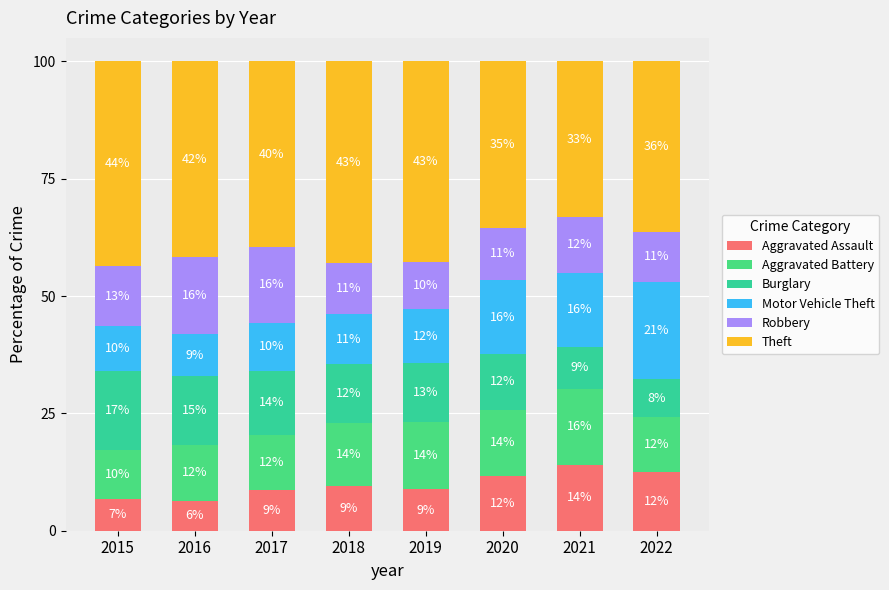

Does the chart contain any negative values?

No